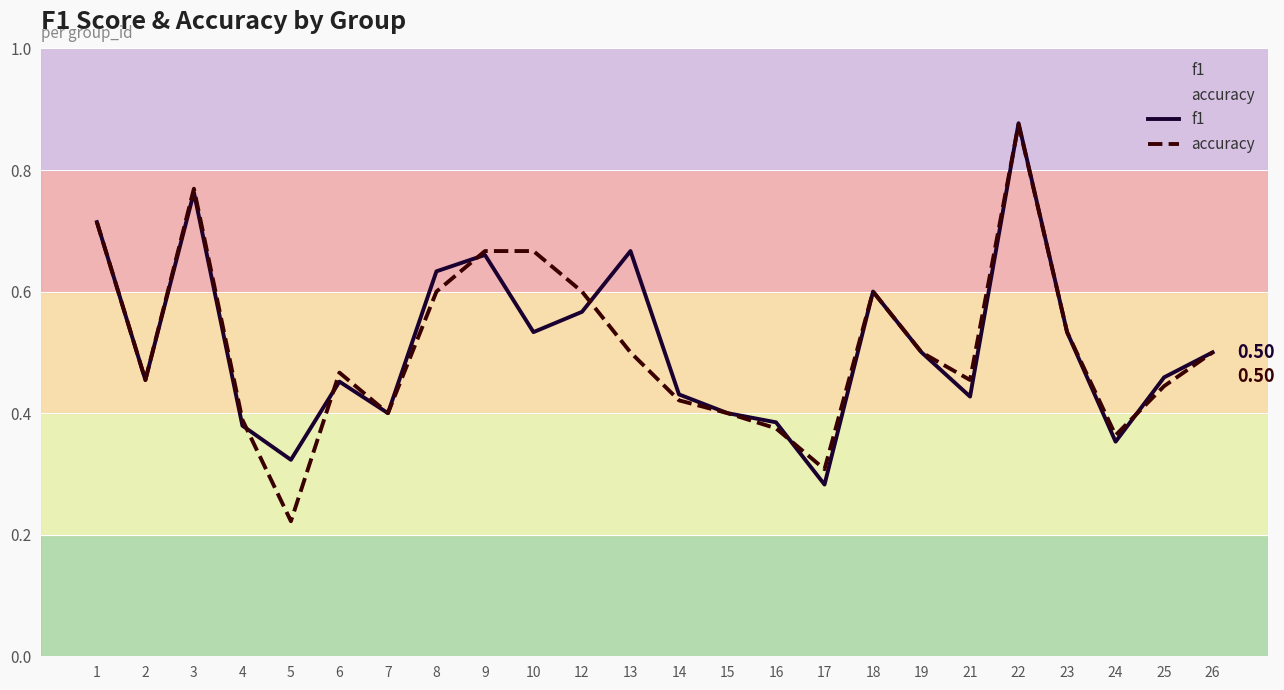

How many interior local peaks does the f1 series have?

6